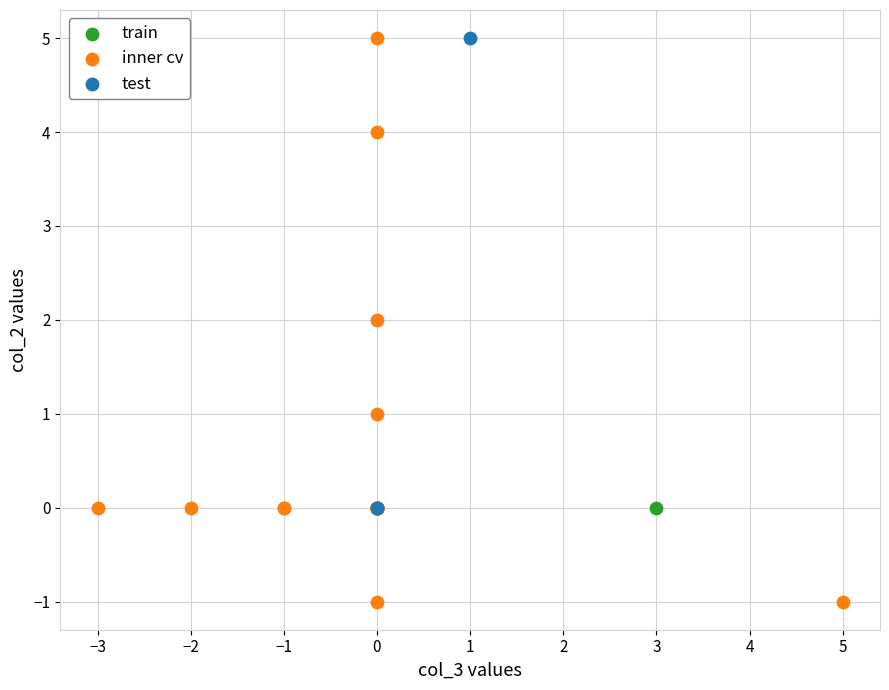

Which series contains the lowest Y value?

inner cv